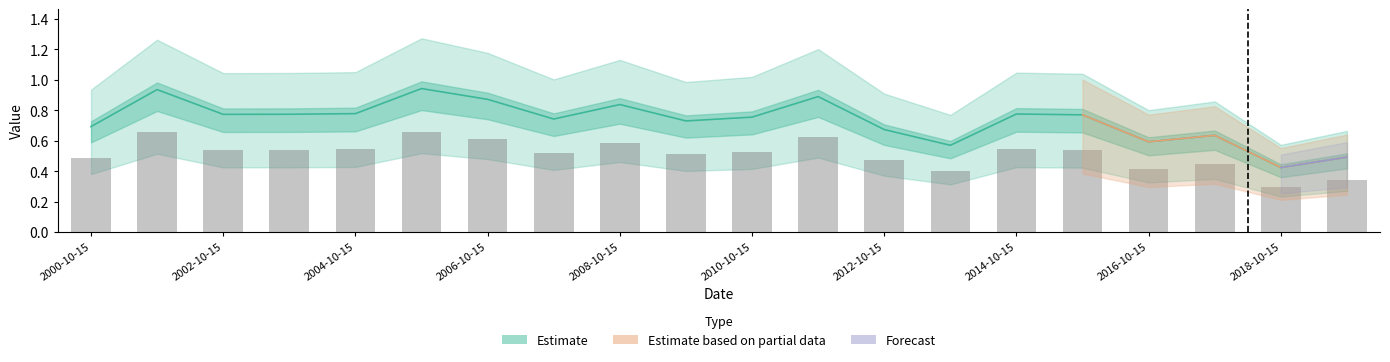

True or false: the data shows 1.1 at 2014-10-15.

False